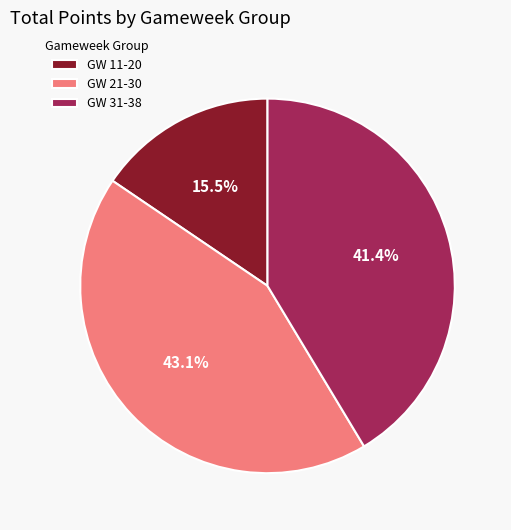

Rank the categories by value from lowest to highest.

GW 11-20, GW 31-38, GW 21-30